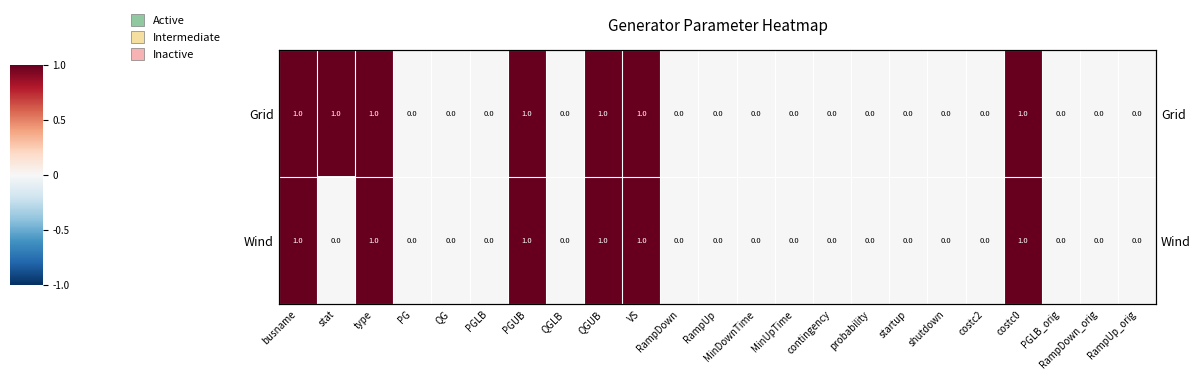

At which category is the sum across all series the highest?

busname